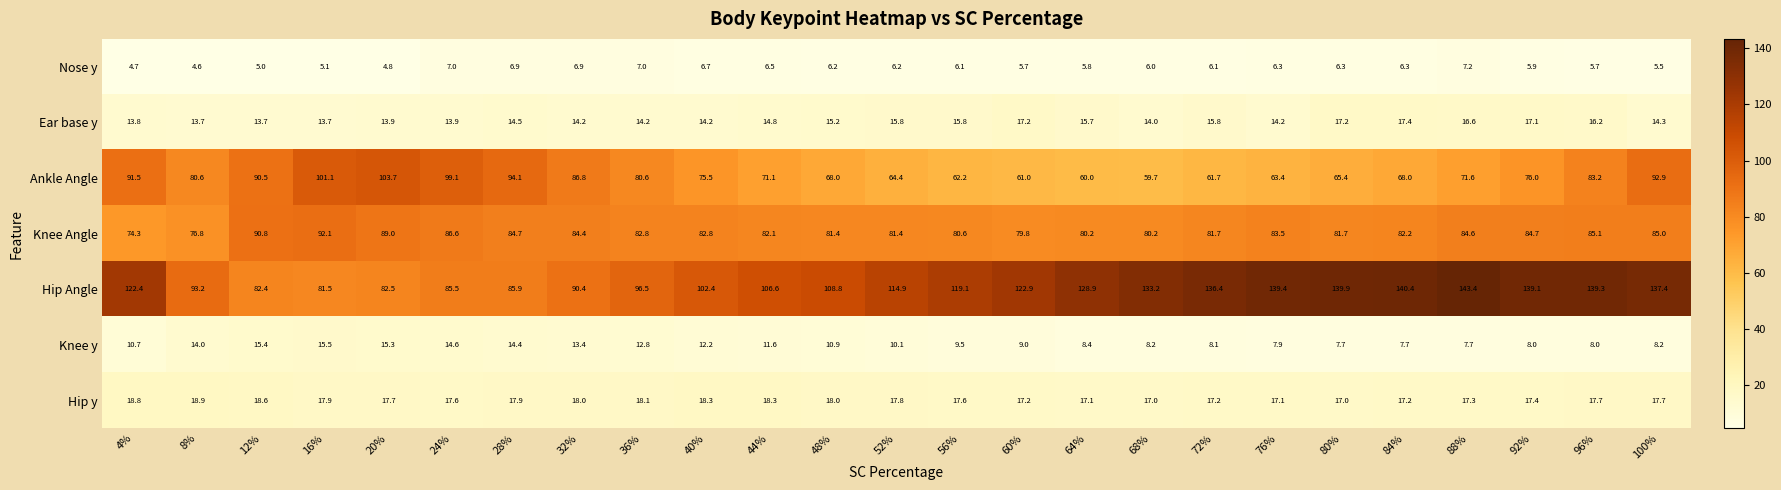

What value does the Knee Angle series have at 68%?

80.2